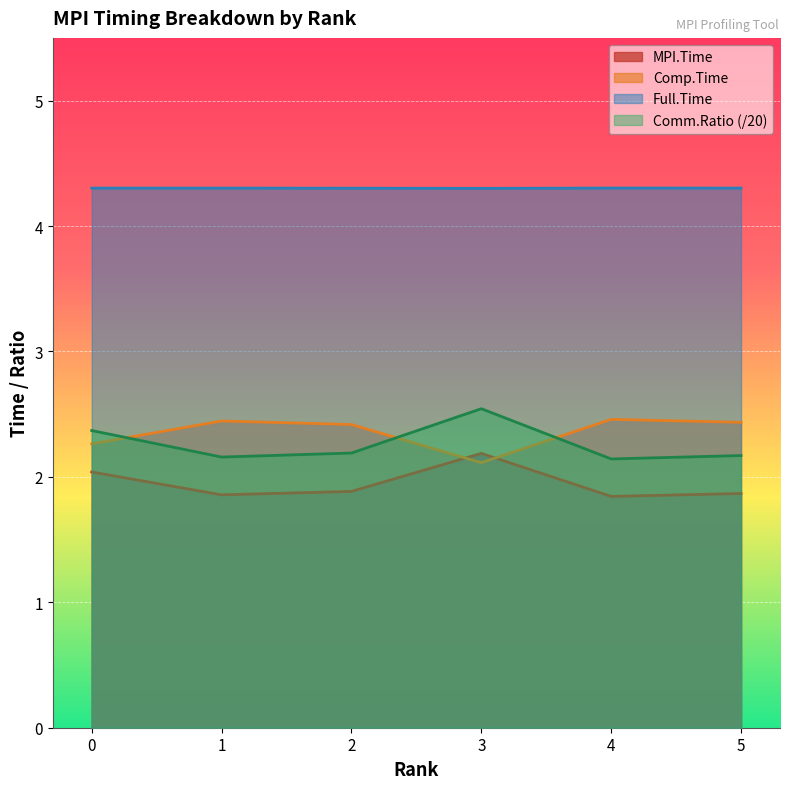

The Full.Time series shows 4.3 at 2. True or false?

True